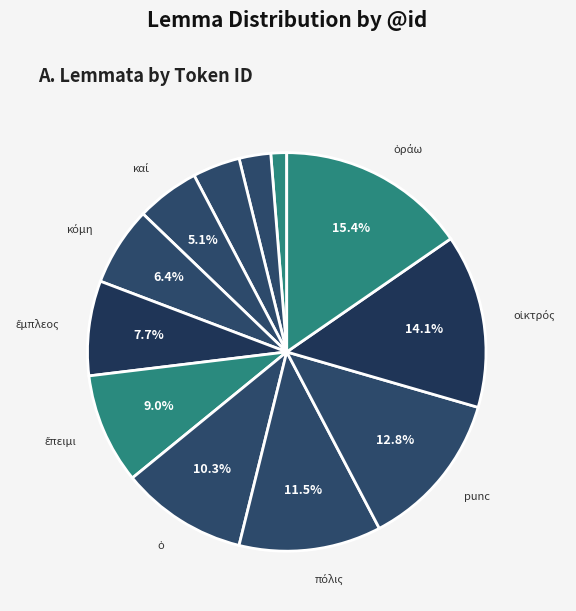

How many slices are in this pie chart?

12